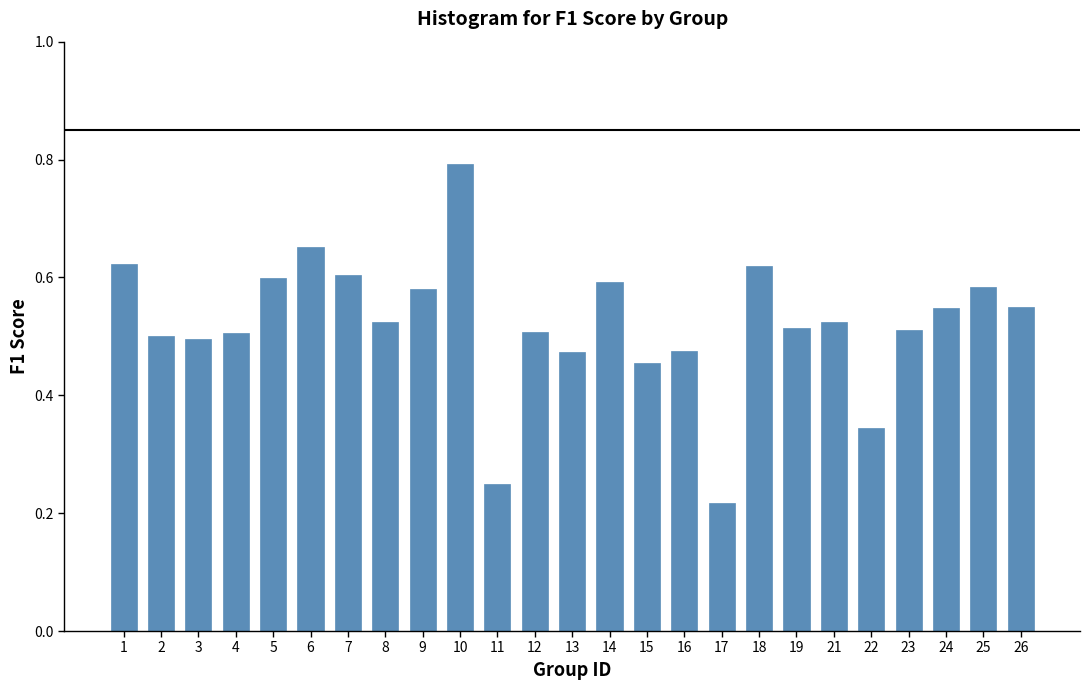

What is the sum of all values?

13.0